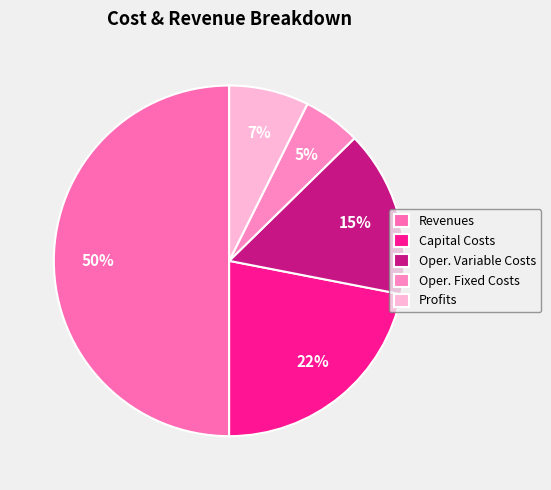

Count the number of slices in the pie.

5